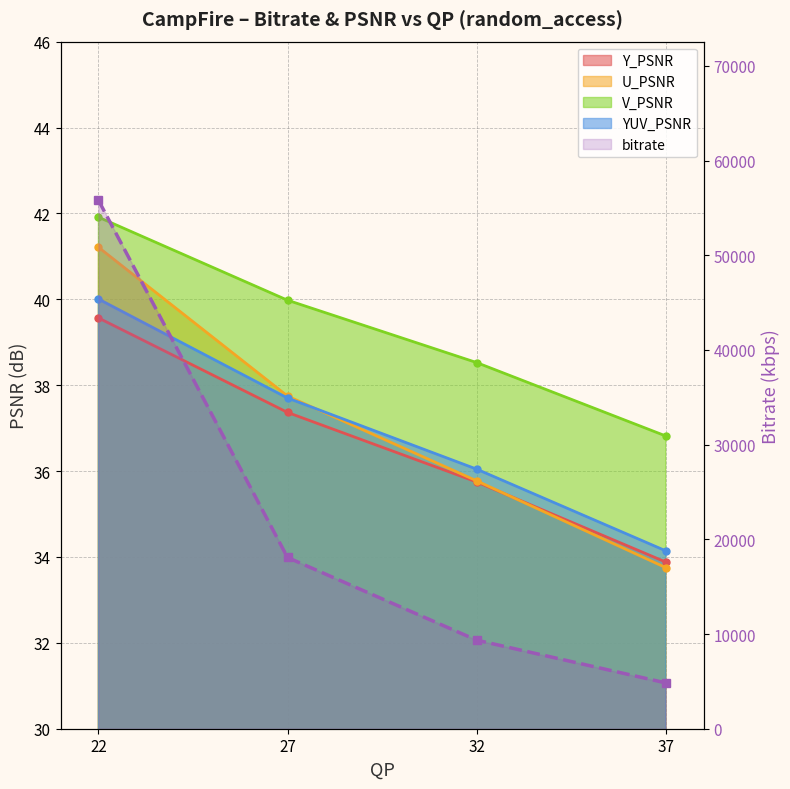

What is the average value?

22024.1